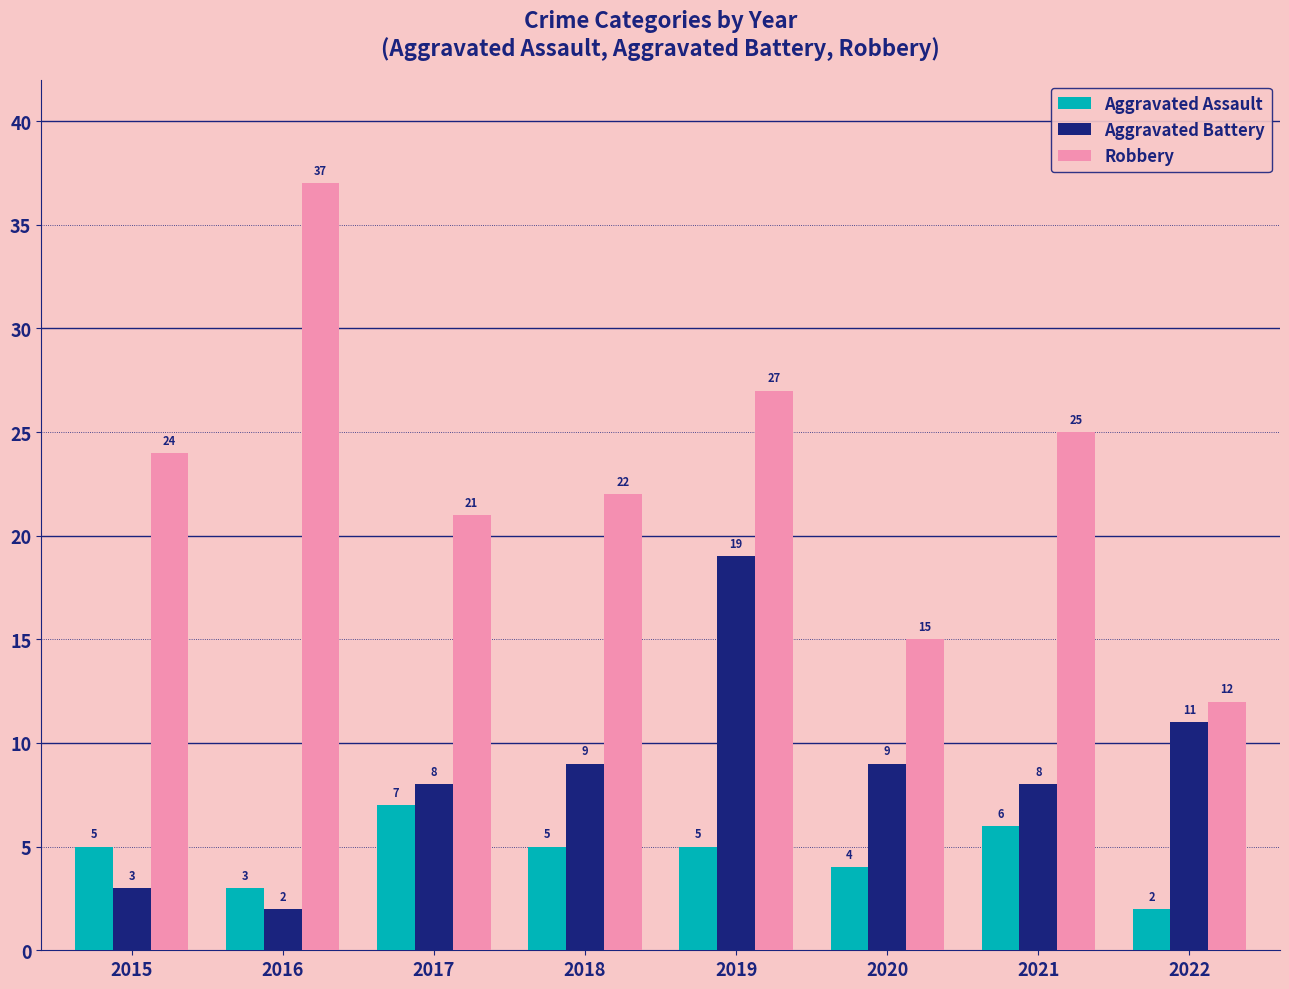

At how many categories does at least one series exceed 20?

6